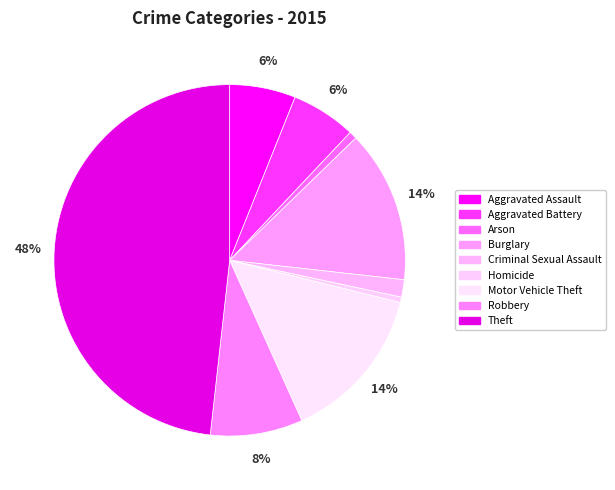

How many segments does this pie chart have?

9